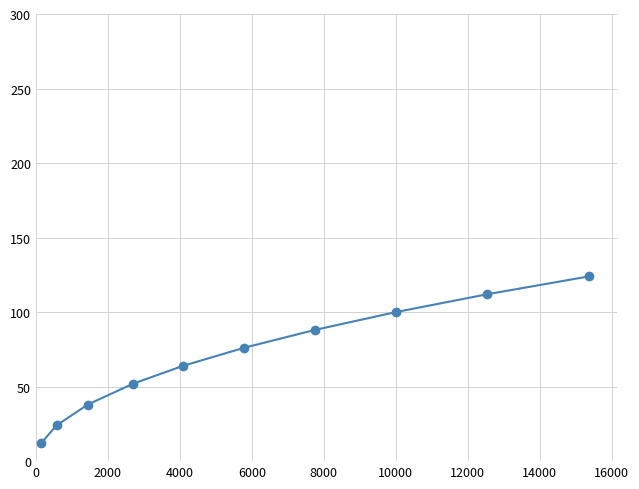

What is the minimum value shown in the chart?

12